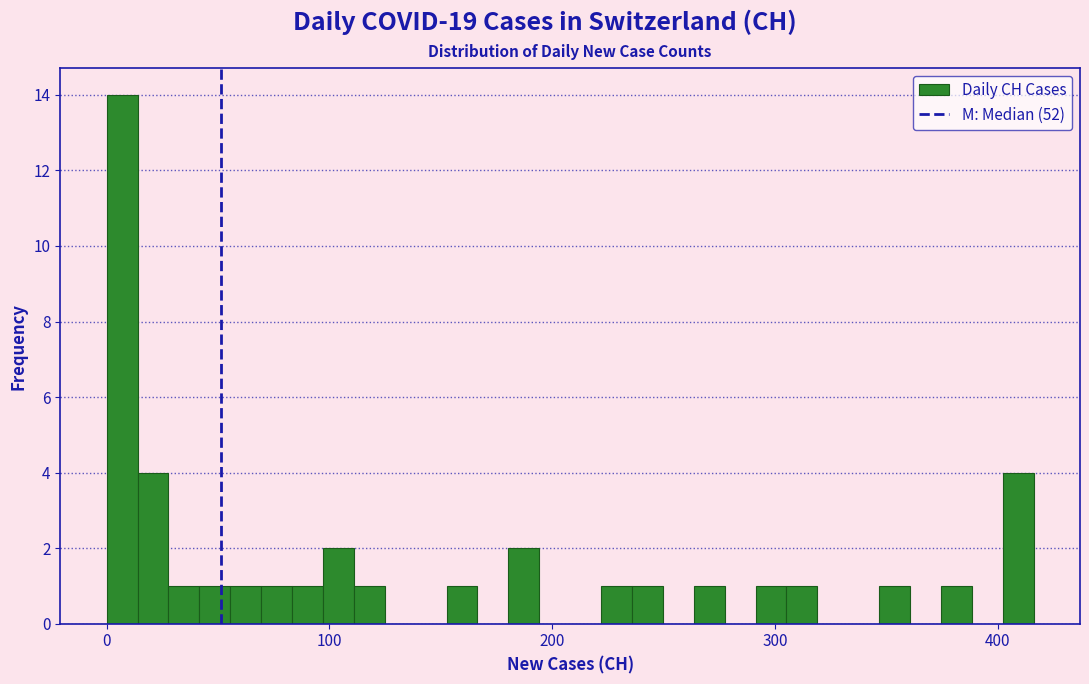

Around what value on the x-axis is the tallest bar? Give the approximate position of its centre, as read against the axis.

10